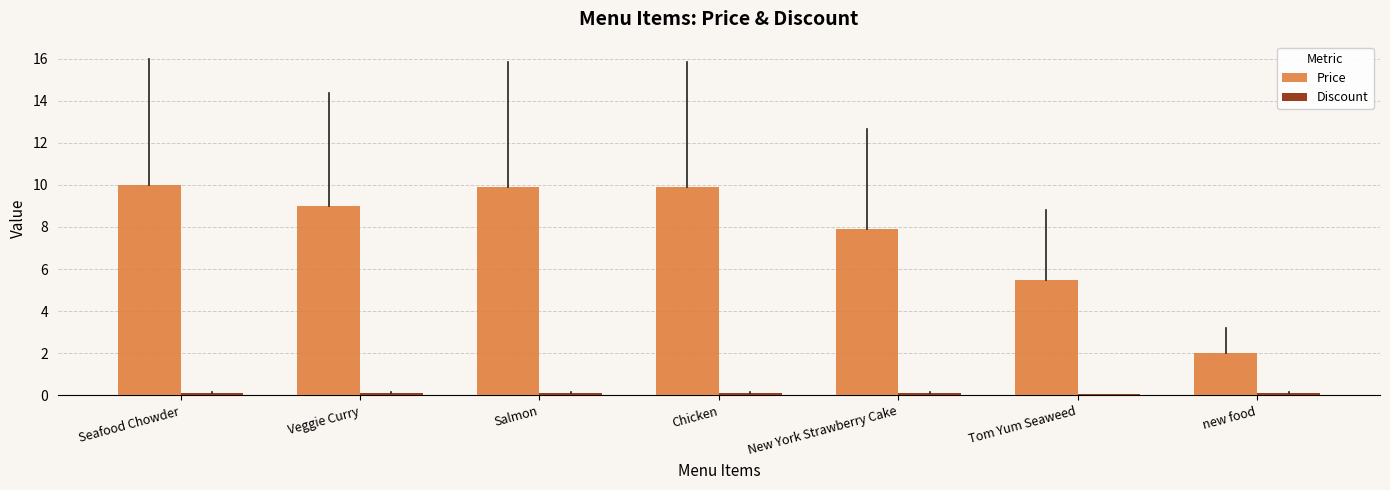

What is the maximum value for Price?

10.0